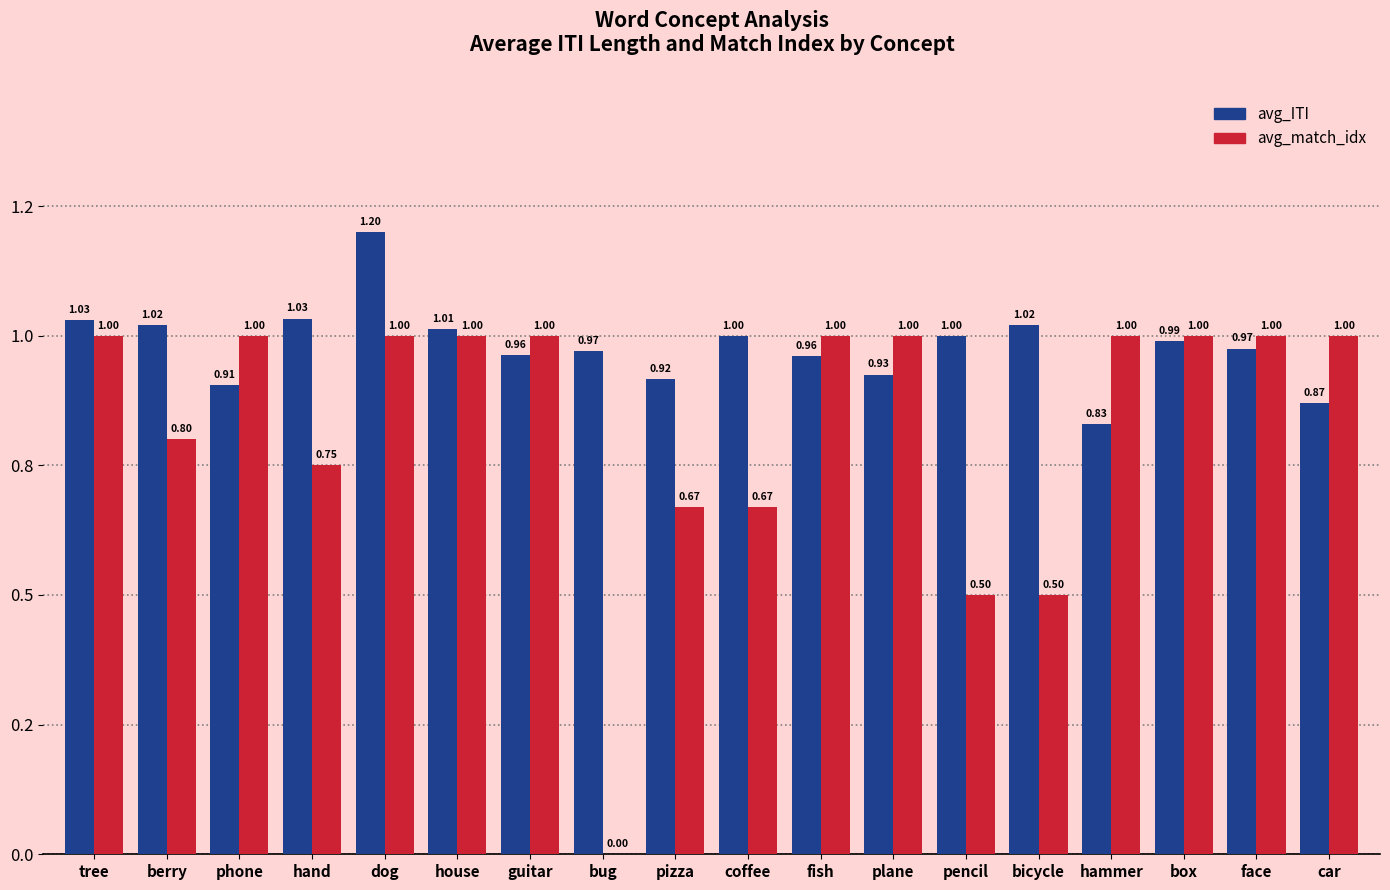

Between face and bicycle, which is larger?

bicycle